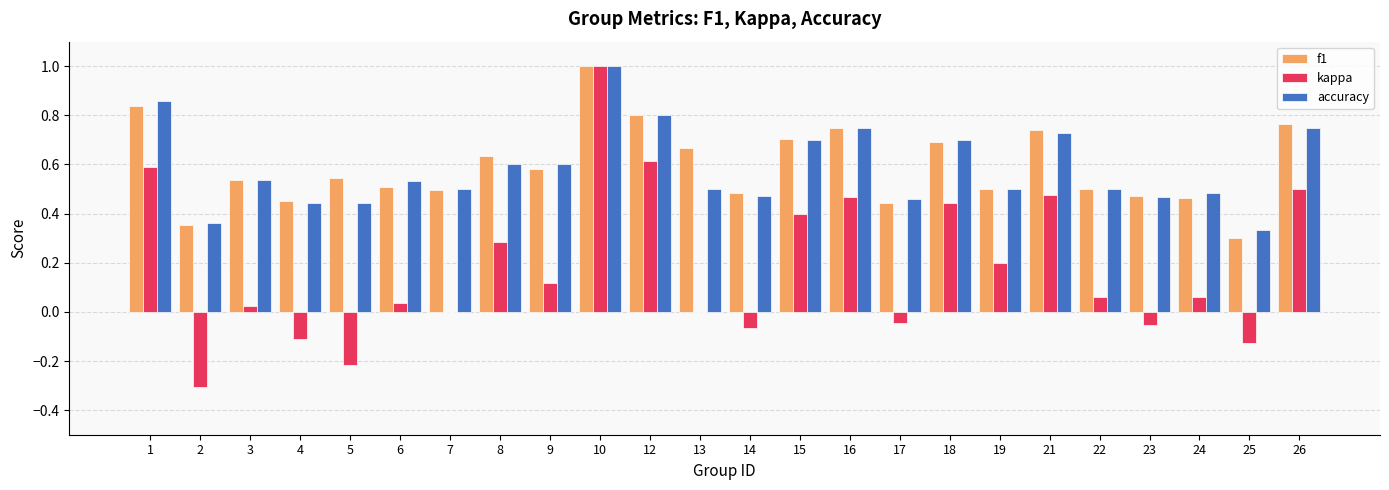

Which series changed the most between 1 and 17?

kappa